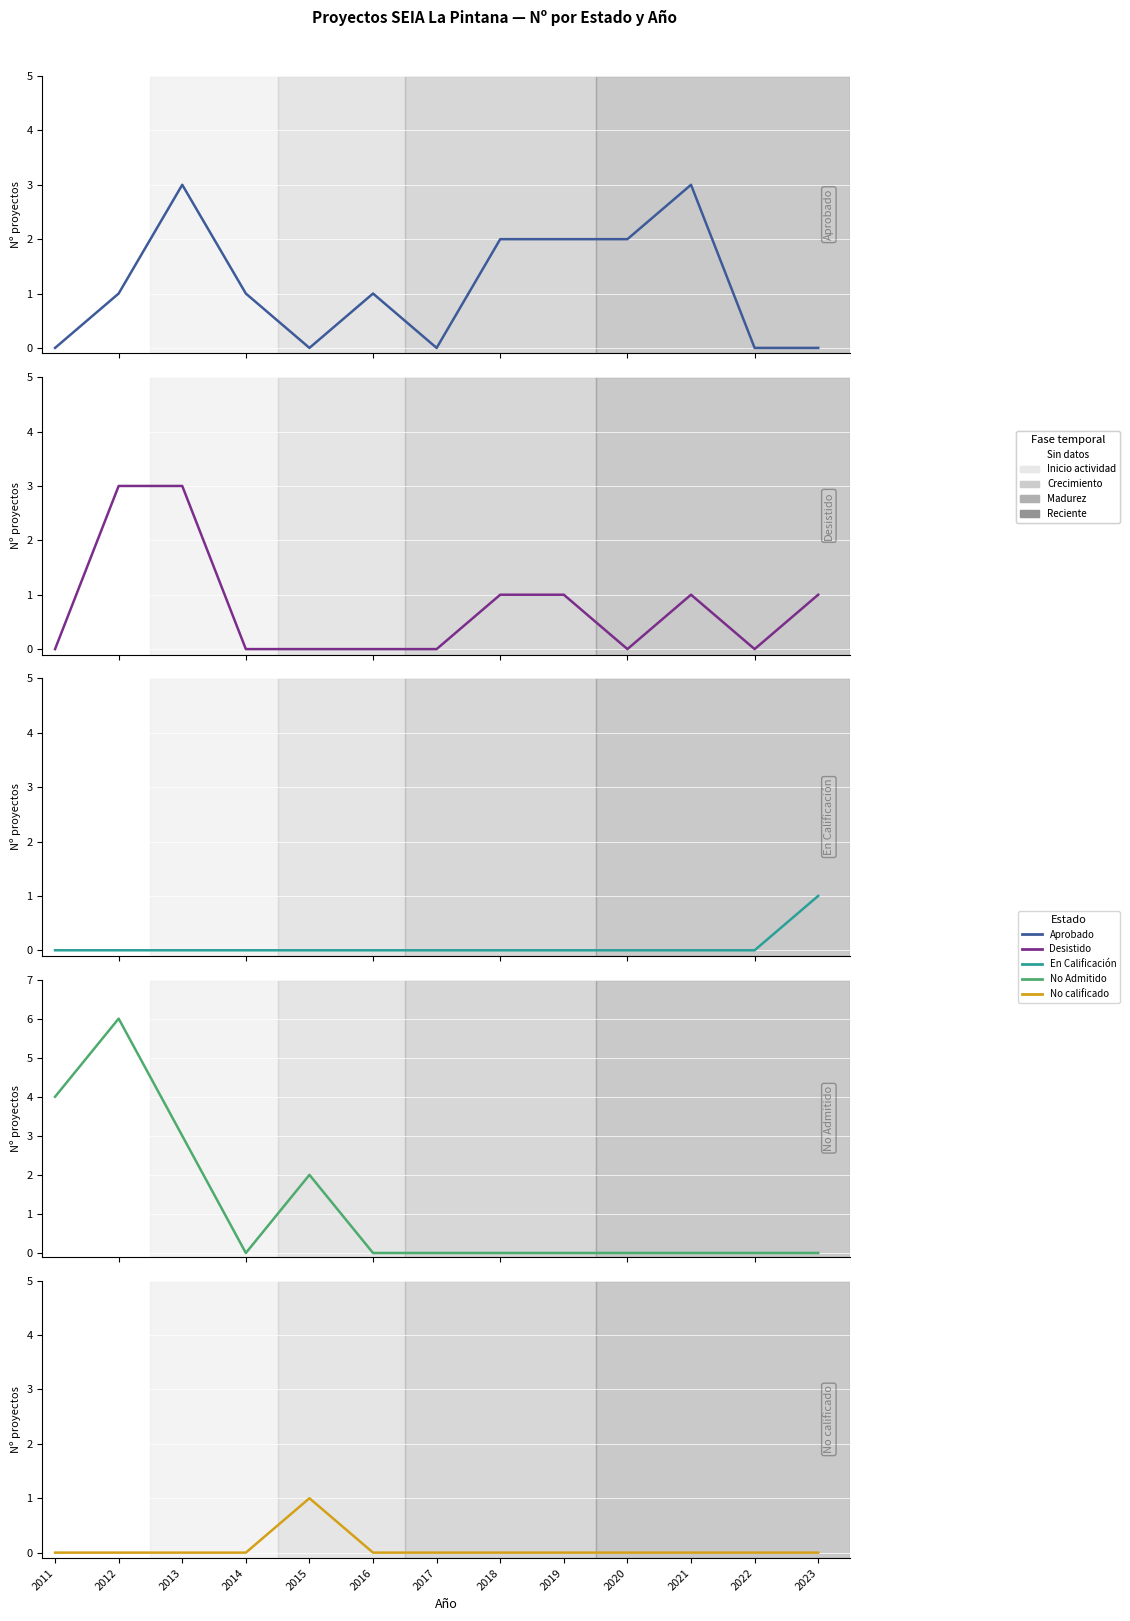

How many Aprobado values are between 0 and 2?

11